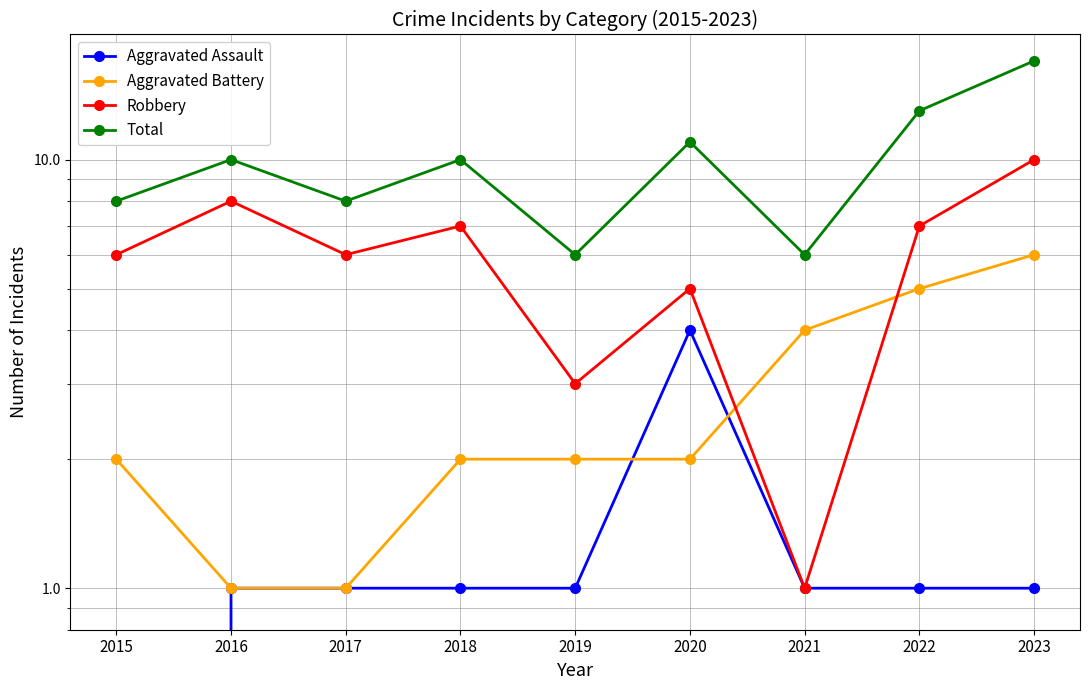

What is the sum of all Total values?

89